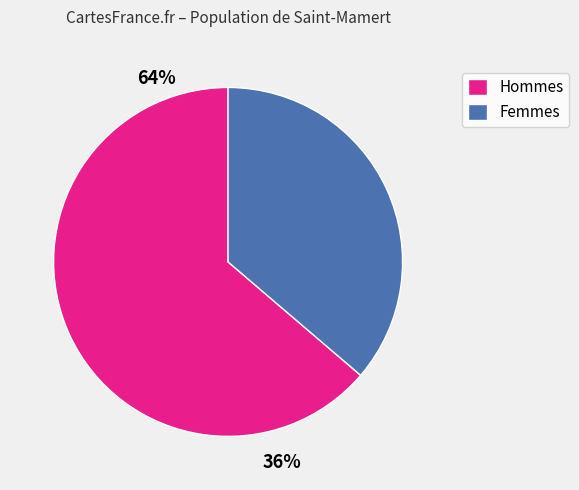

Does 0 represent more than half of the total?

No